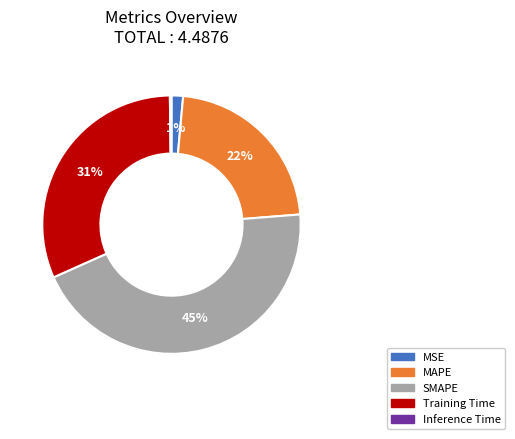

The SMAPE slice represents 45% of the pie. True or false?

True